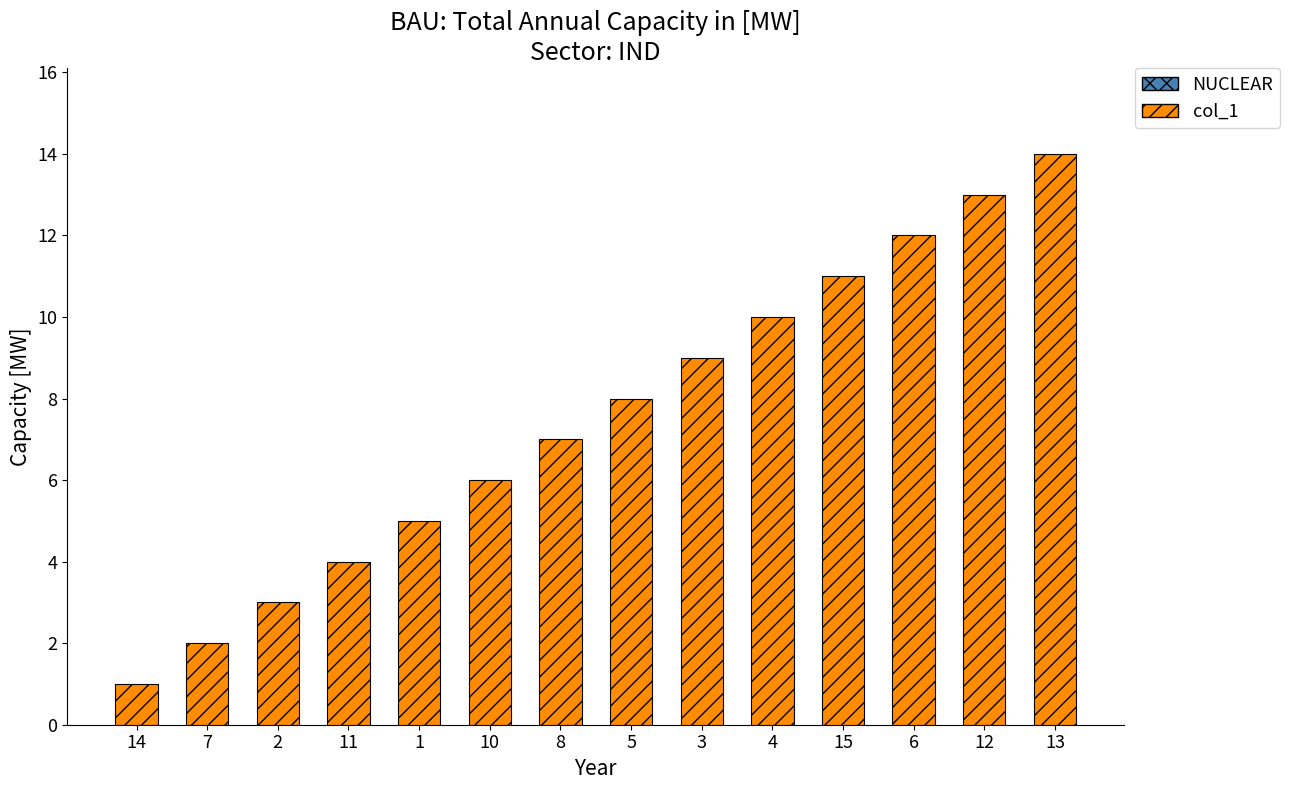

Does the chart contain stacked bars?

No